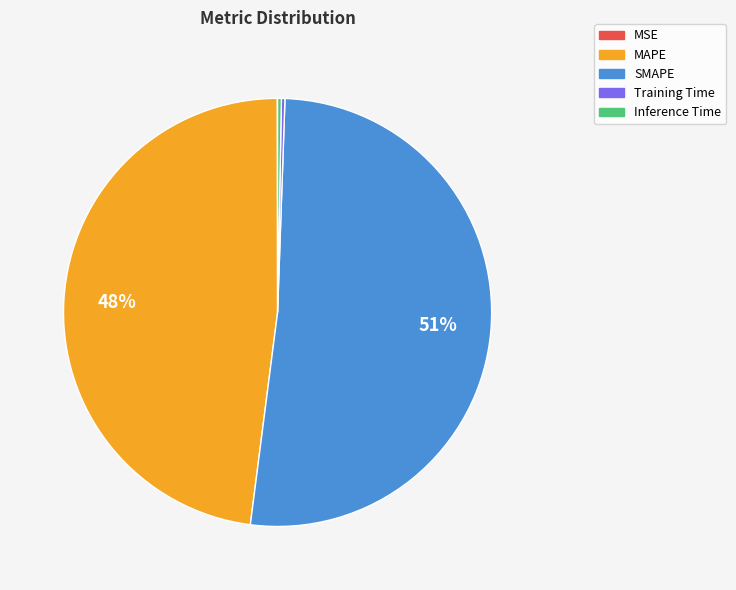

To the nearest percent, what is the average slice percentage?

20%